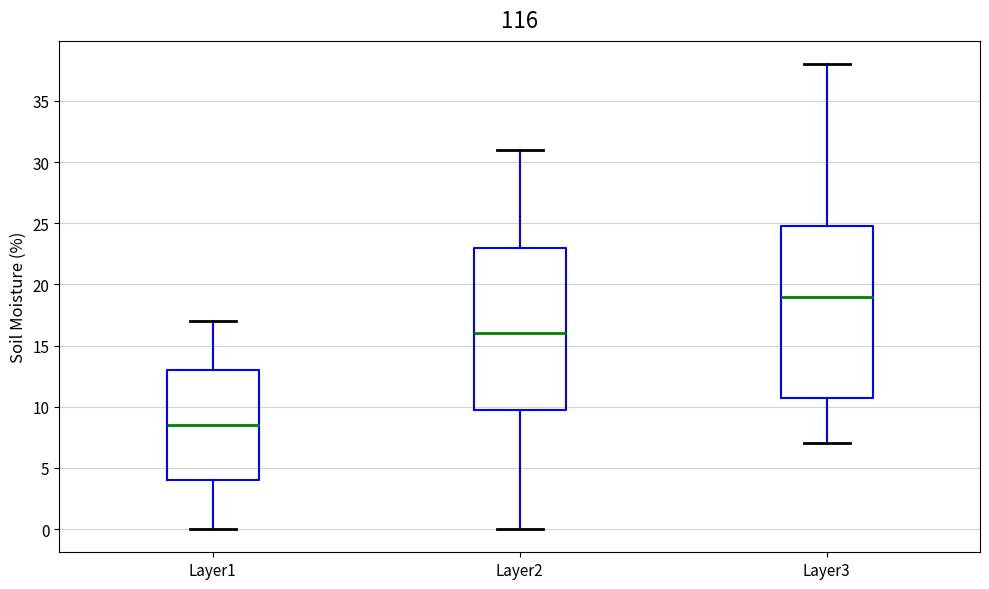

Reading left to right, read every box against the y-axis: the position of its median line, the range the box covers, and the ends of its whiskers. The values are not printed on the chart, so give them approximately, as read against the axis.

Layer1: median 8.5, box 4.0 to 13.0, whiskers 0.0 to 17.0
Layer2: median 16.0, box 10.0 to 23.0, whiskers 0.0 to 31.0
Layer3: median 19.0, box 11.0 to 25.0, whiskers 7.0 to 38.0